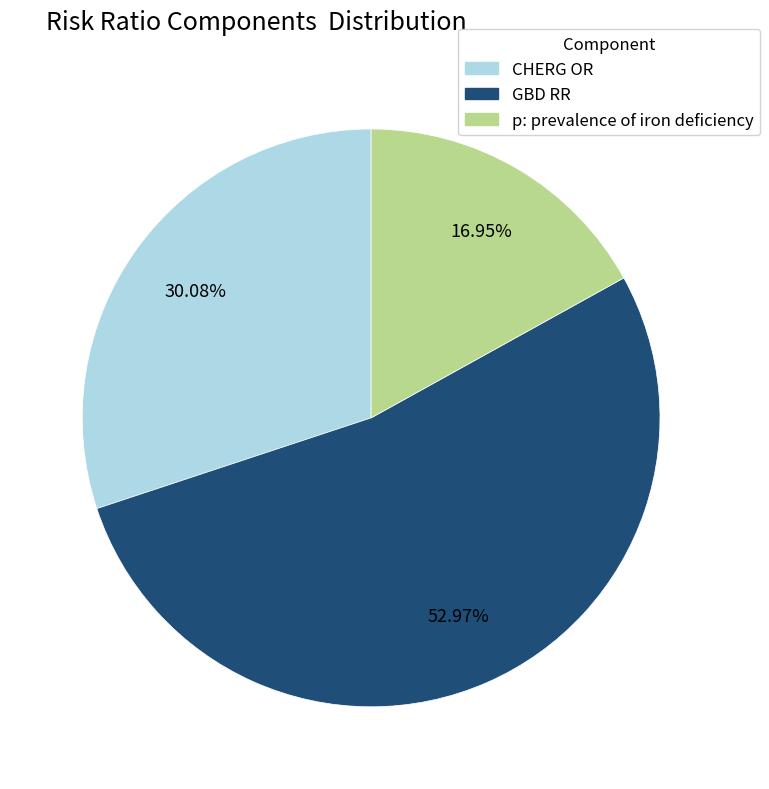

Which has a higher value, p: prevalence of iron deficiency or CHERG OR?

CHERG OR